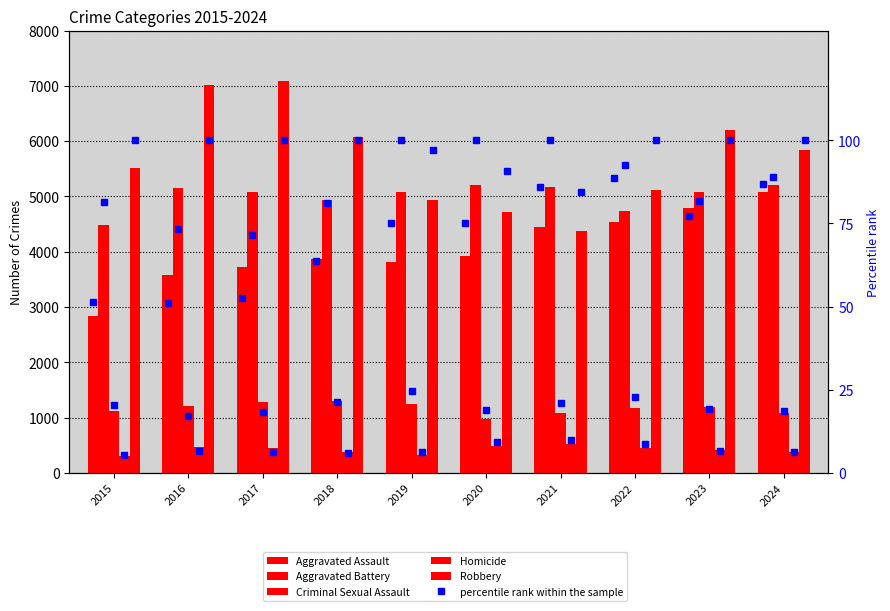

At which category is the sum across all series the highest?

2023